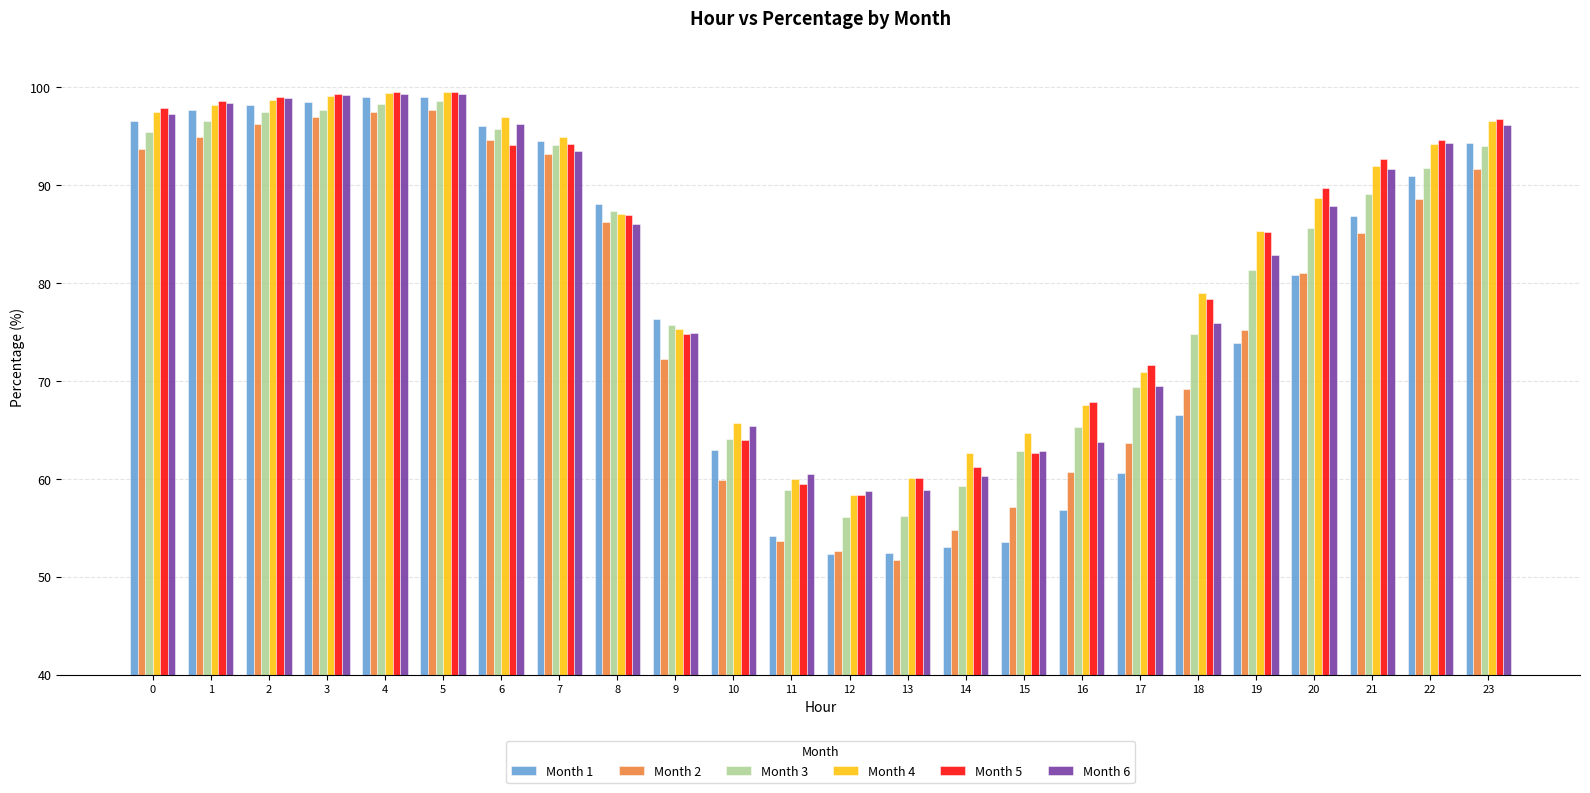

True or false: Month 2 has a value of 158.6 at 6.

False